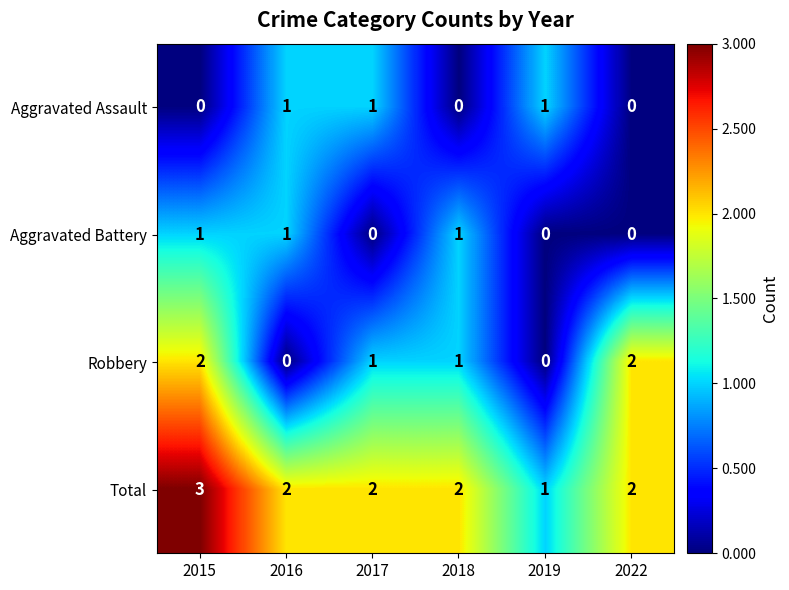

Which category has the lowest value in the Total series?

2019